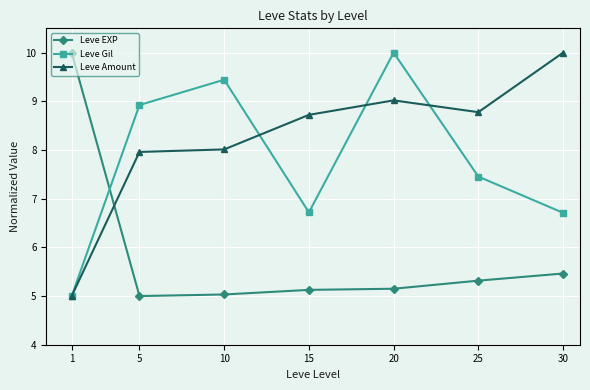

Count the number of data series in this chart.

3